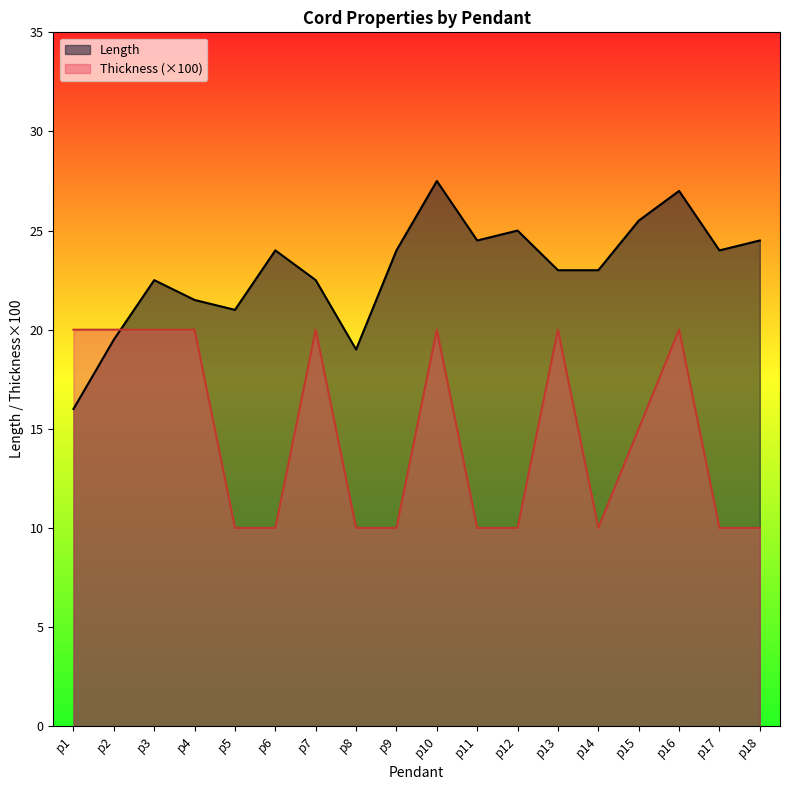

Where do Length and Thickness first cross each other?

p2 and p3